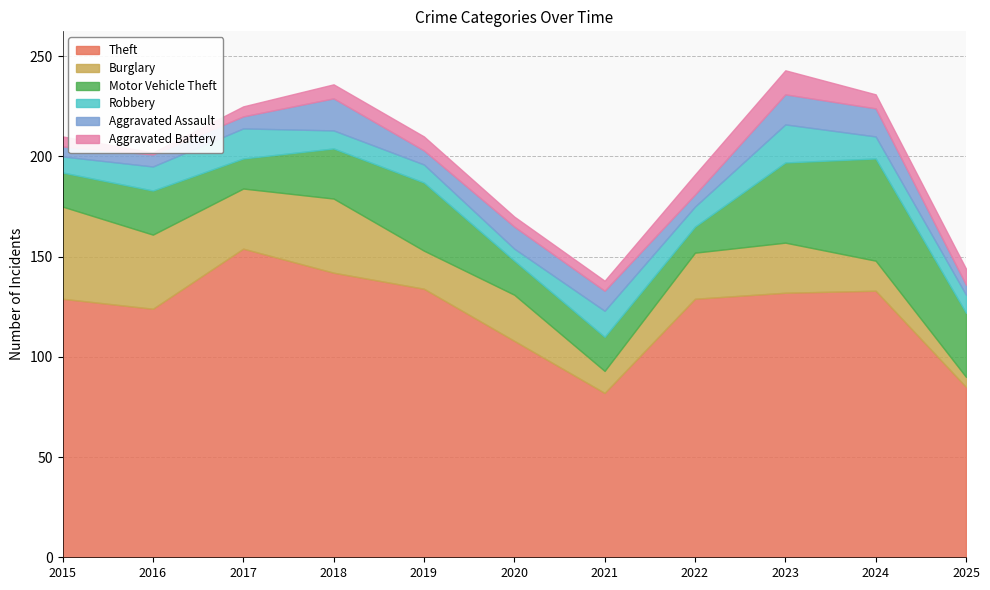

What is the total value across all series at 2023?

243